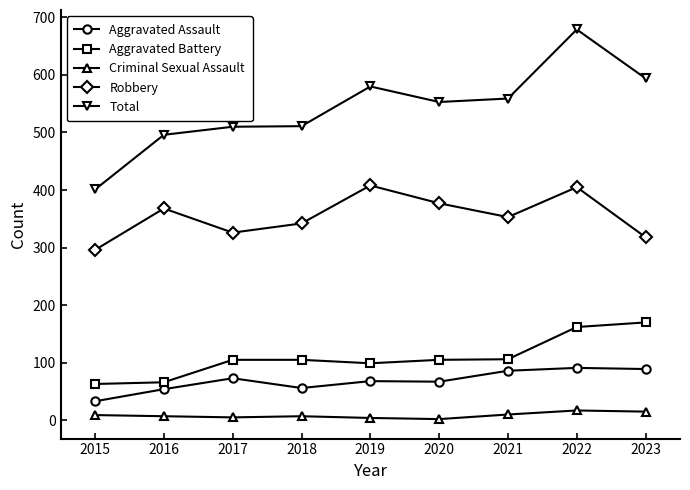

What is the difference between the maximum and second lowest values in the Aggravated Battery series?

104